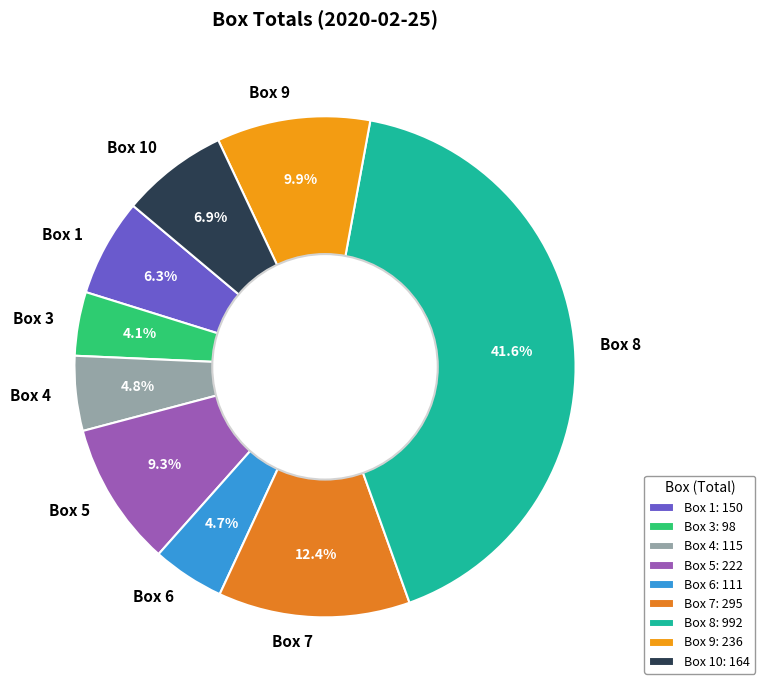

Which has a higher value, Box 3 or Box 7?

Box 7